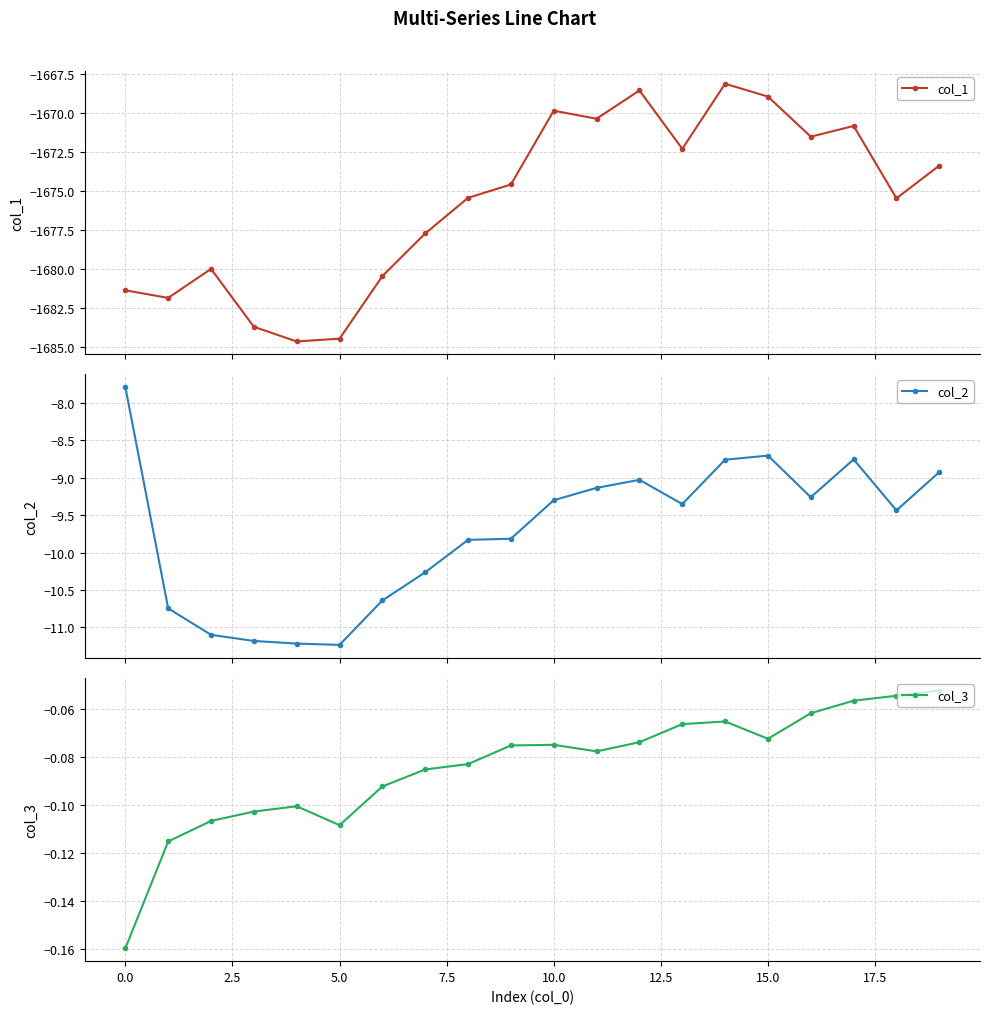

In col_1, how many points are lower than both neighbors (excluding endpoints)?

6